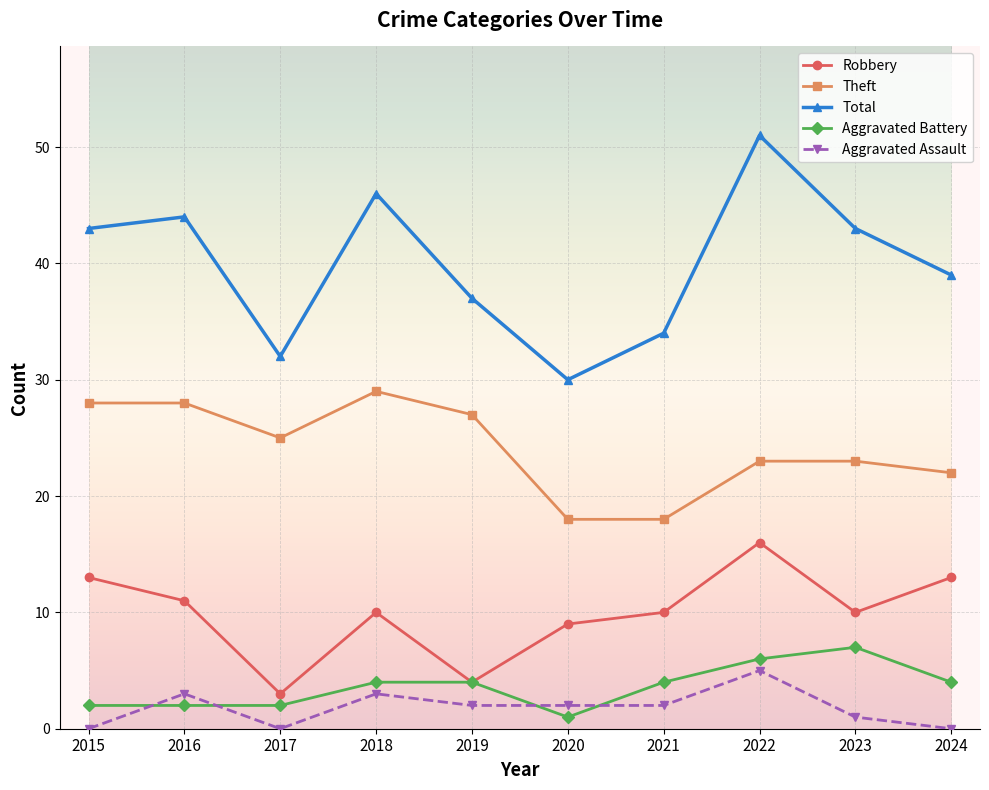

What is the value of the Robbery point at the 7th from the left?

10